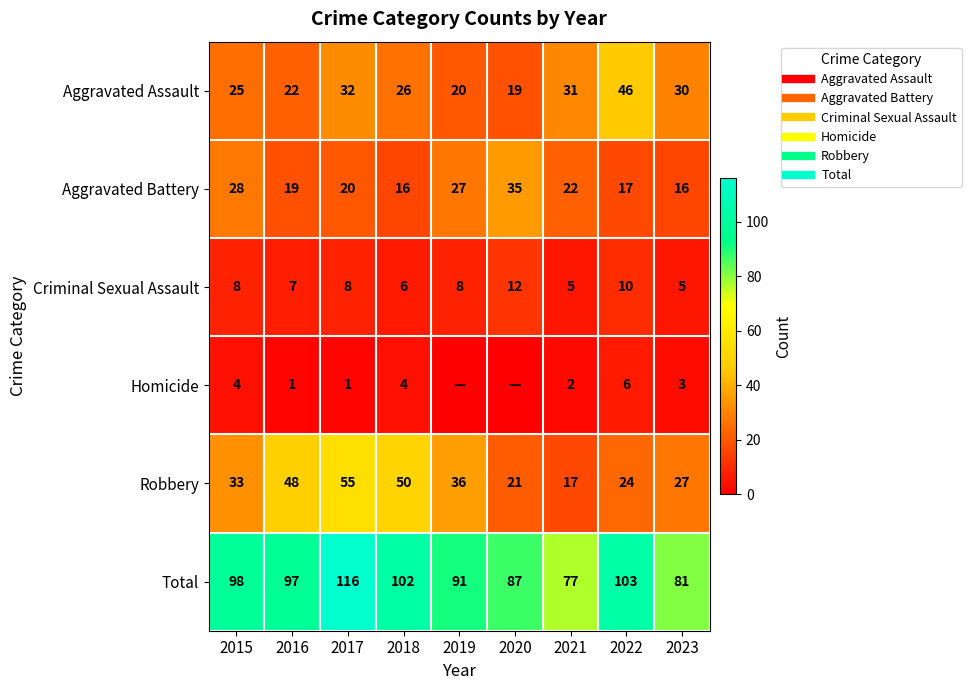

At which category is the sum across all series the highest?

2017